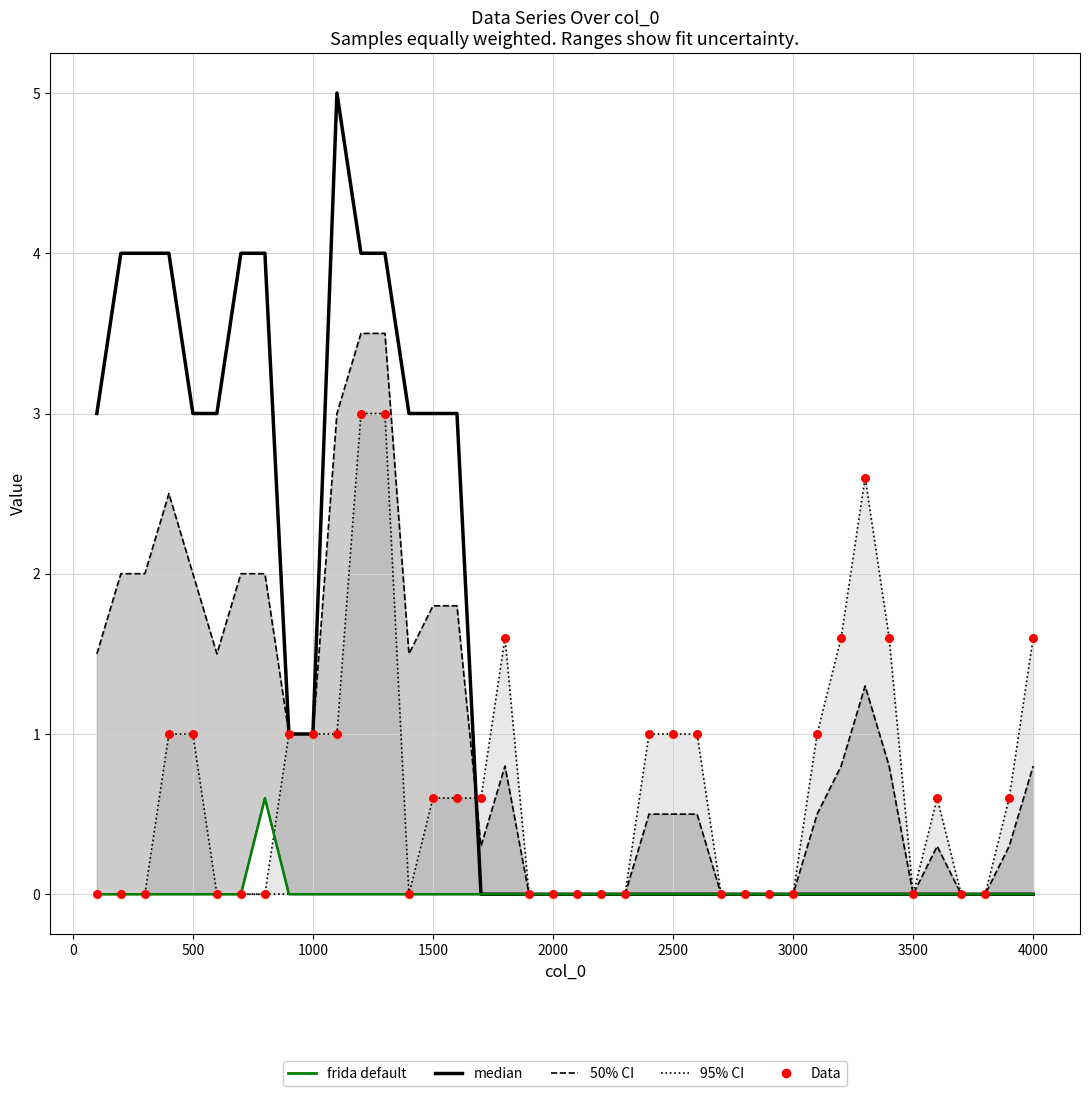

Which series has the largest total across all categories?

median